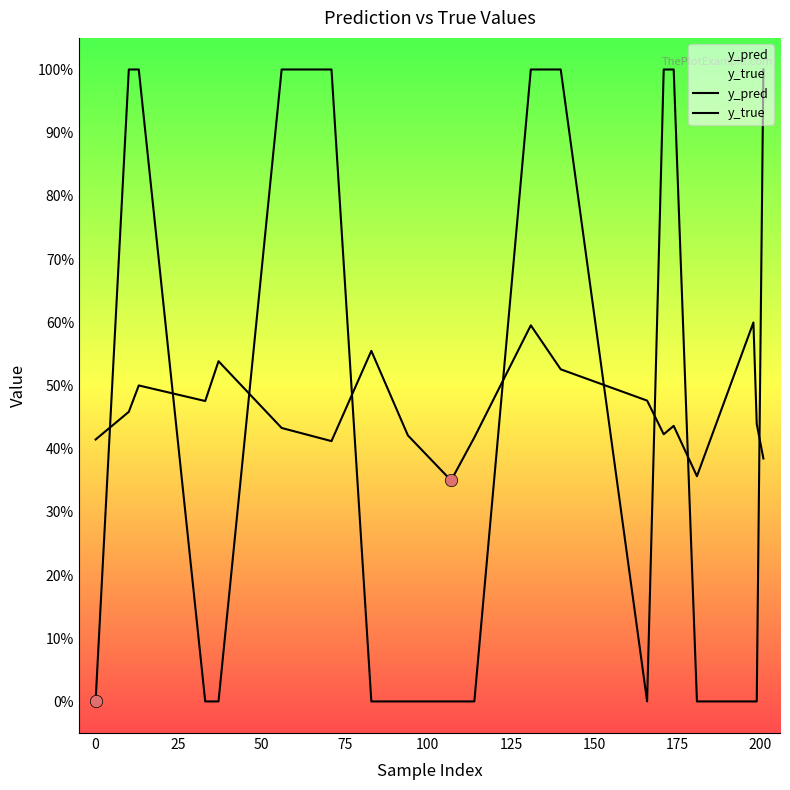

Which series contains the lowest Y value?

y_true